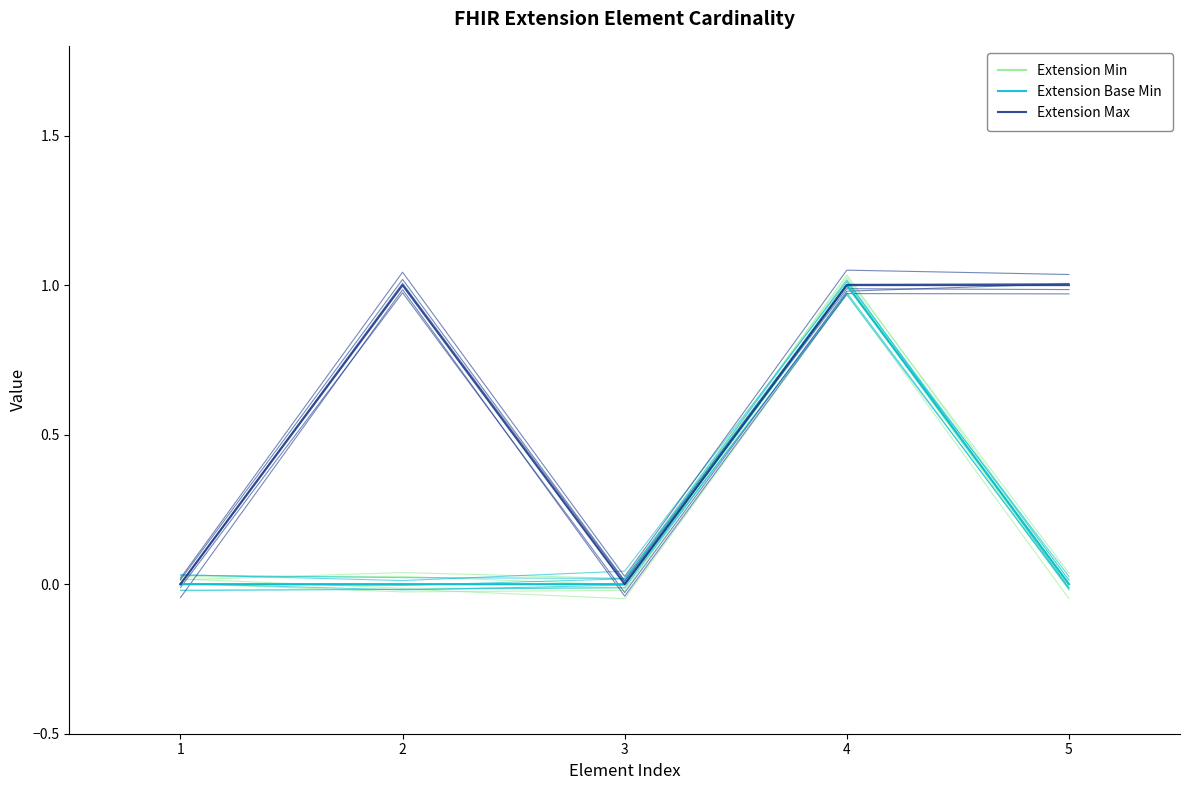

Between 1 and 3, which series saw the biggest shift?

Extension Min